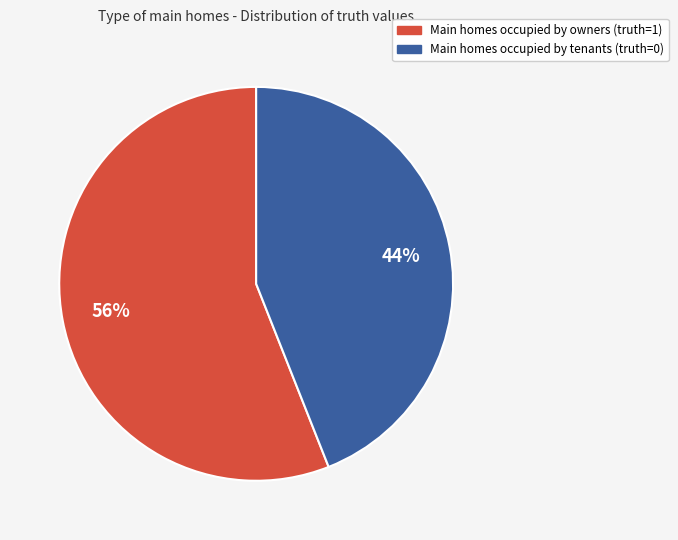

To the nearest percent, what is the average slice percentage?

50%